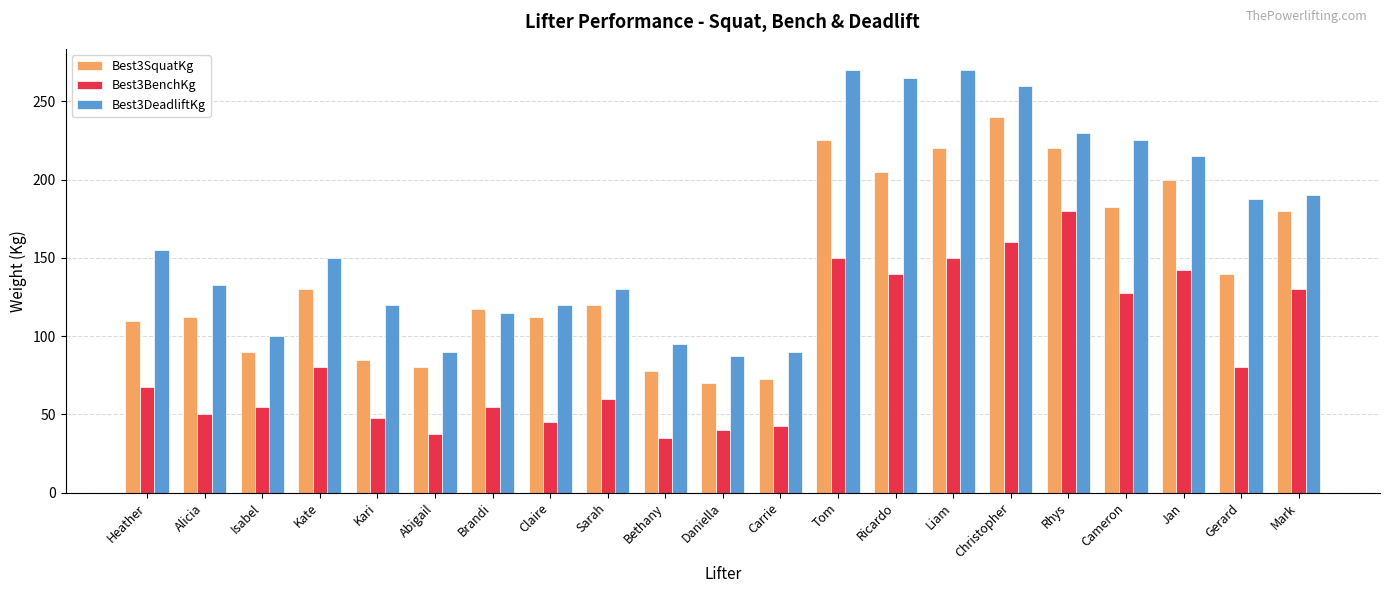

At how many categories does at least one series exceed 195?

7